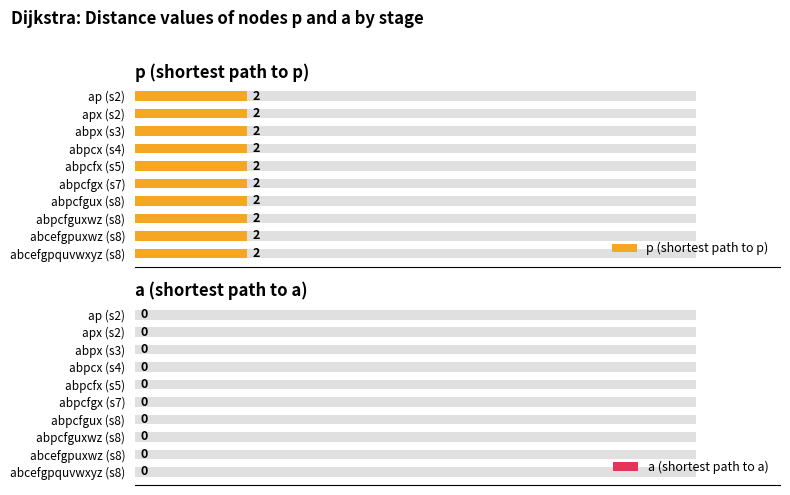

What is the highest value of the p series?

2